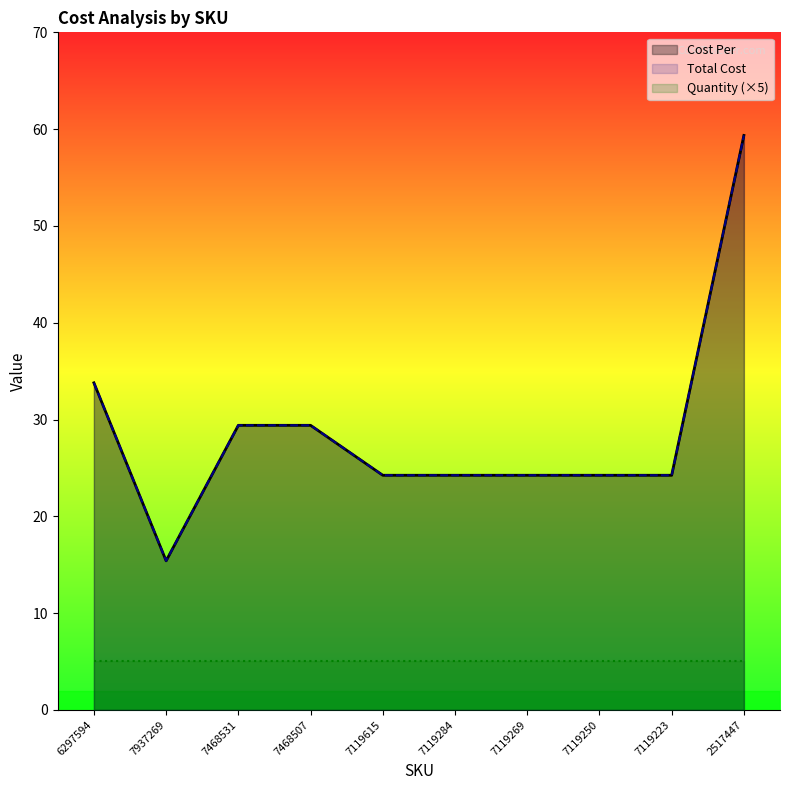

True or false: Quantity (×5) and Cost Per cross at least once.

False